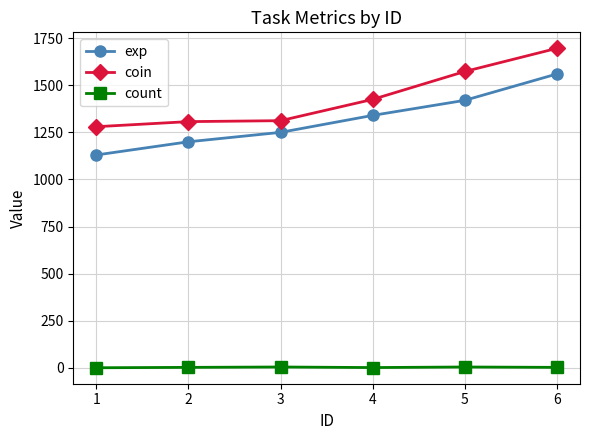

True or false: count and exp cross at least once.

False